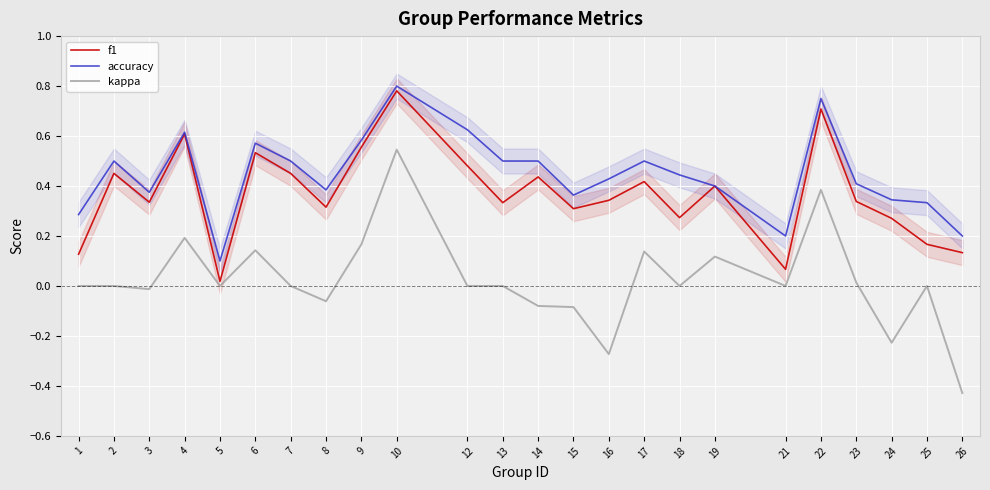

True or false: f1 has more than 0 interior local peaks.

True